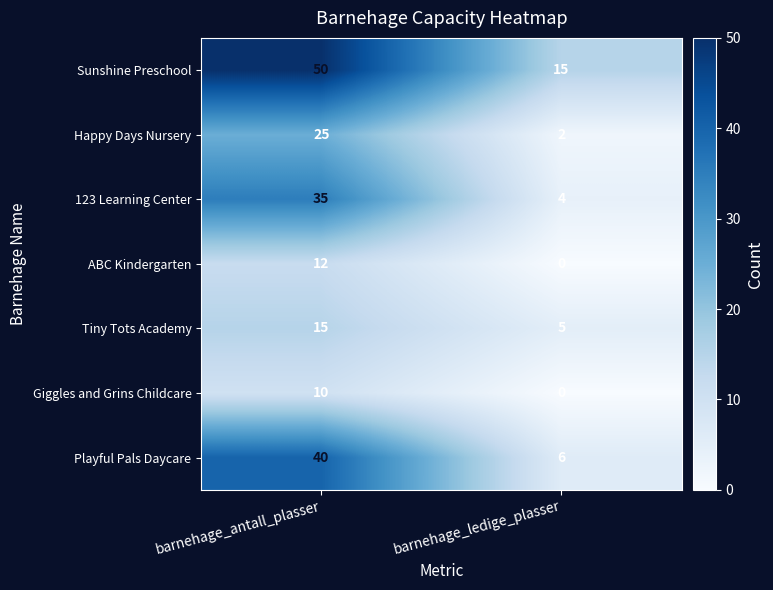

Rank the series by their maximum value, from lowest to highest.

Giggles and Grins Childcare, ABC Kindergarten, Tiny Tots Academy, Happy Days Nursery, 123 Learning Center, Playful Pals Daycare, Sunshine Preschool